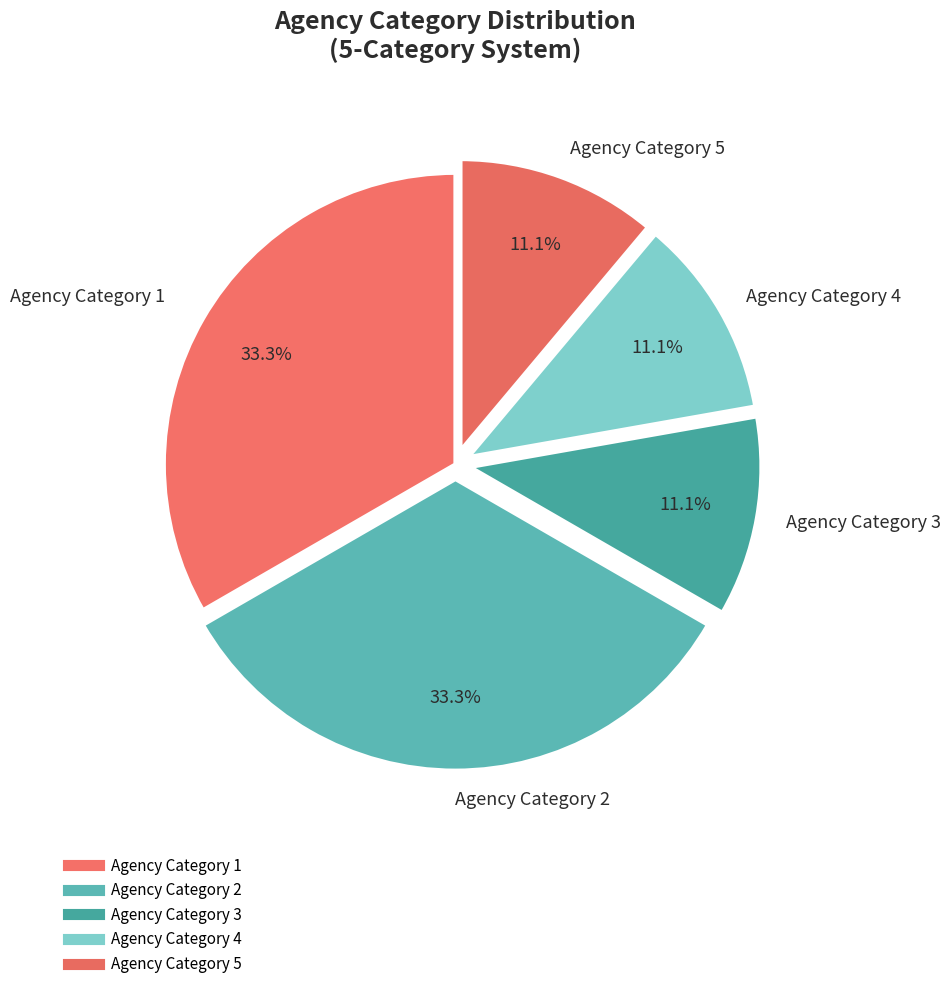

How many slices are in this pie chart?

5